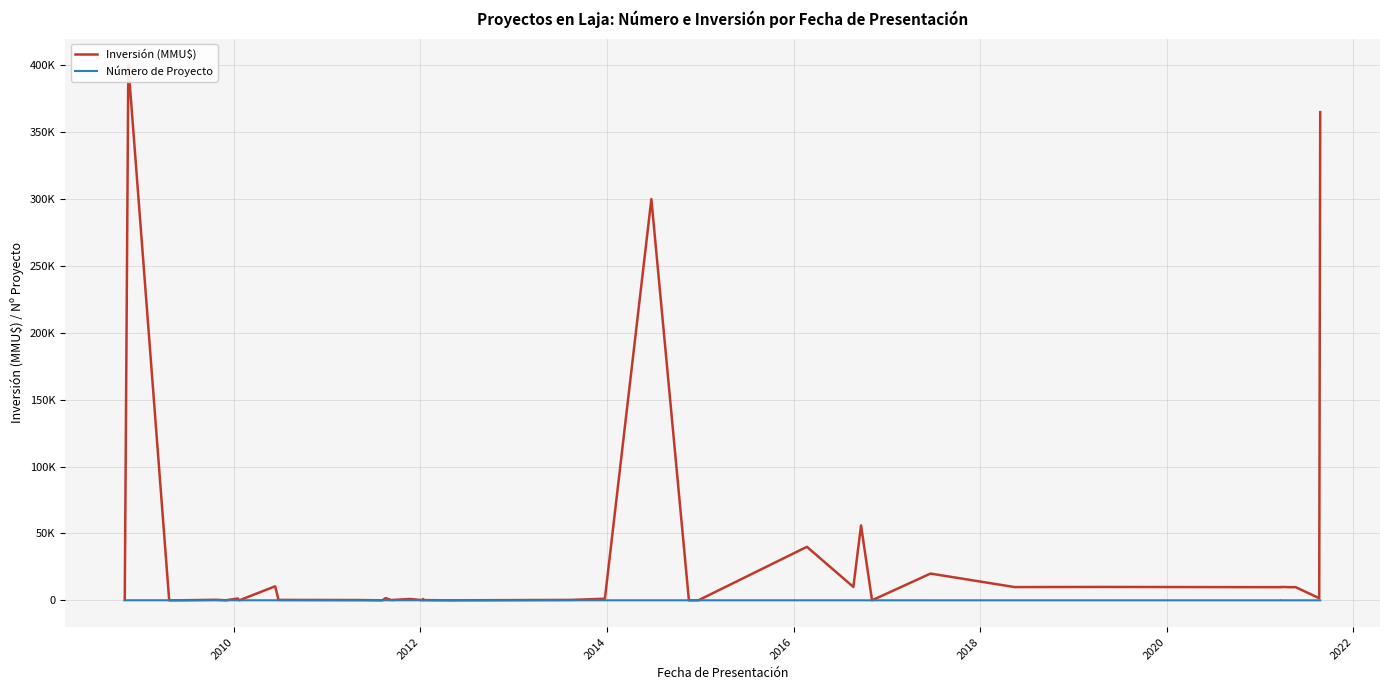

Count the number of categories in the chart.

40